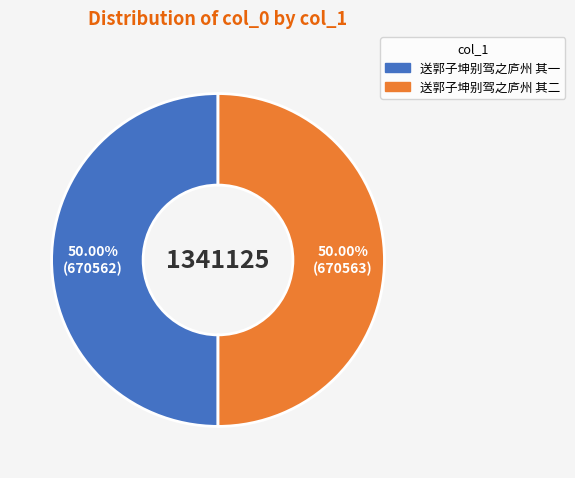

What percentage is the 送郭子坤别驾之庐州 其一 slice, to the nearest percent?

50%